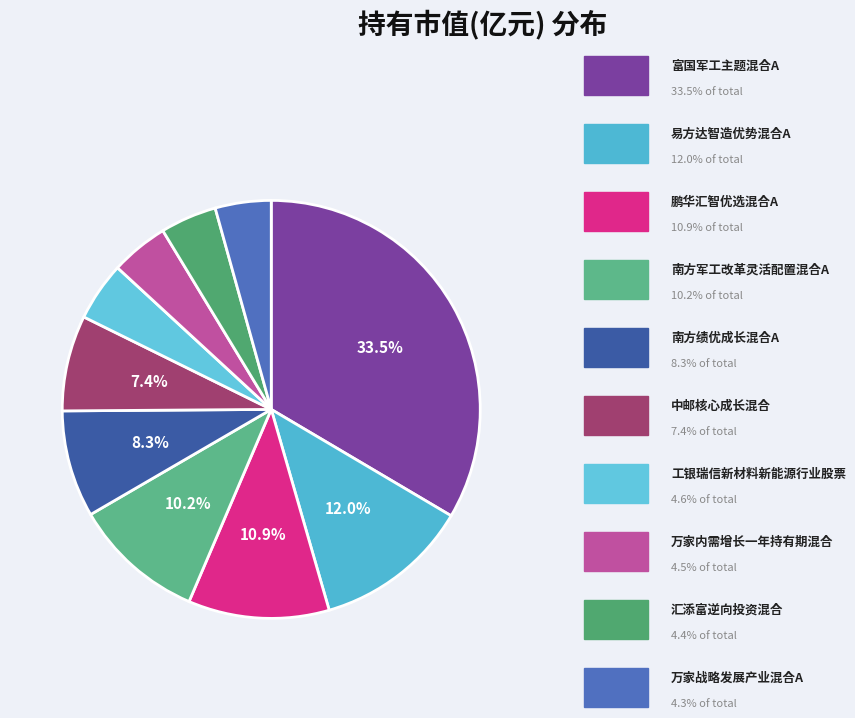

What is the smallest slice in the pie chart?

万家战略发展产业混合A